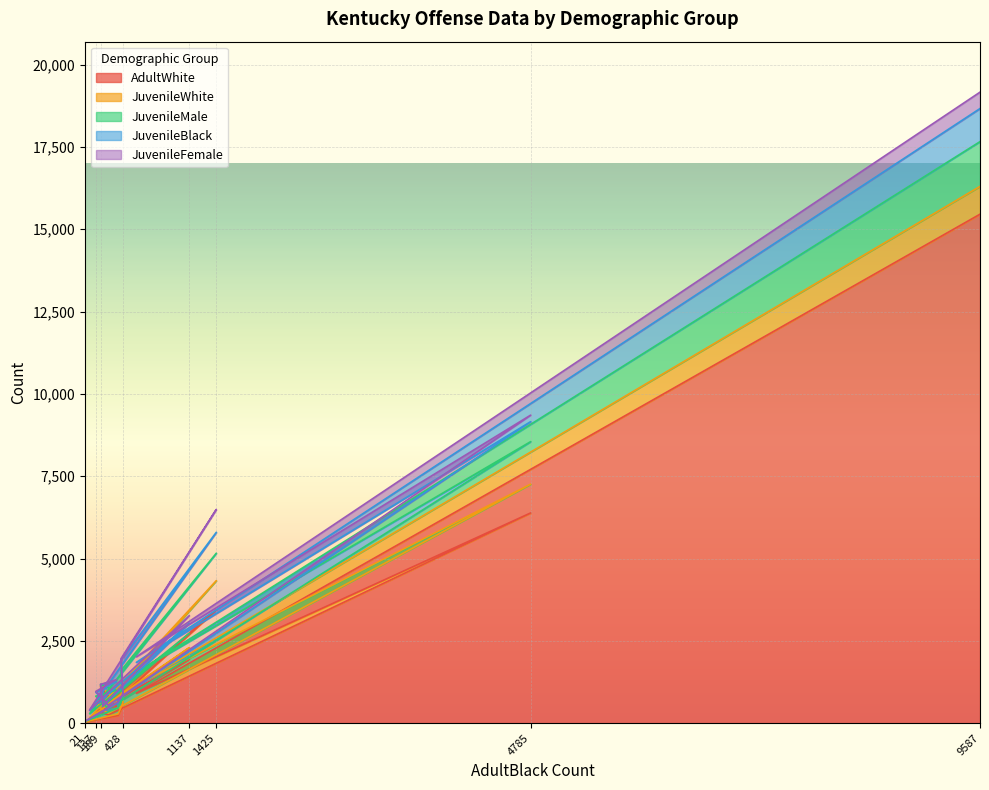

Which series has the widest spread of values?

AdultWhite